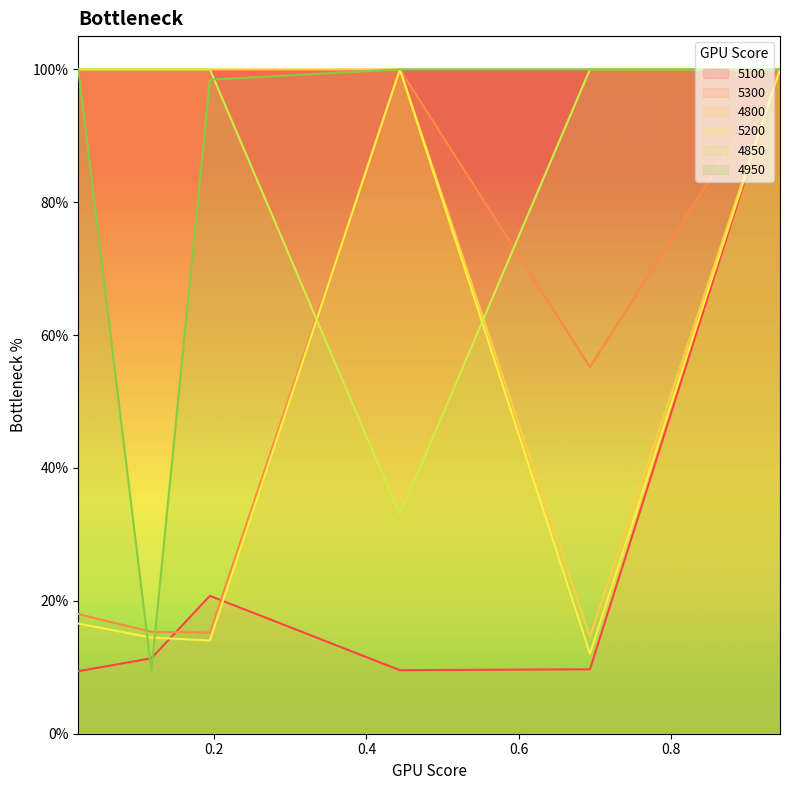

Does the chart display data point markers on the line(s)?

No